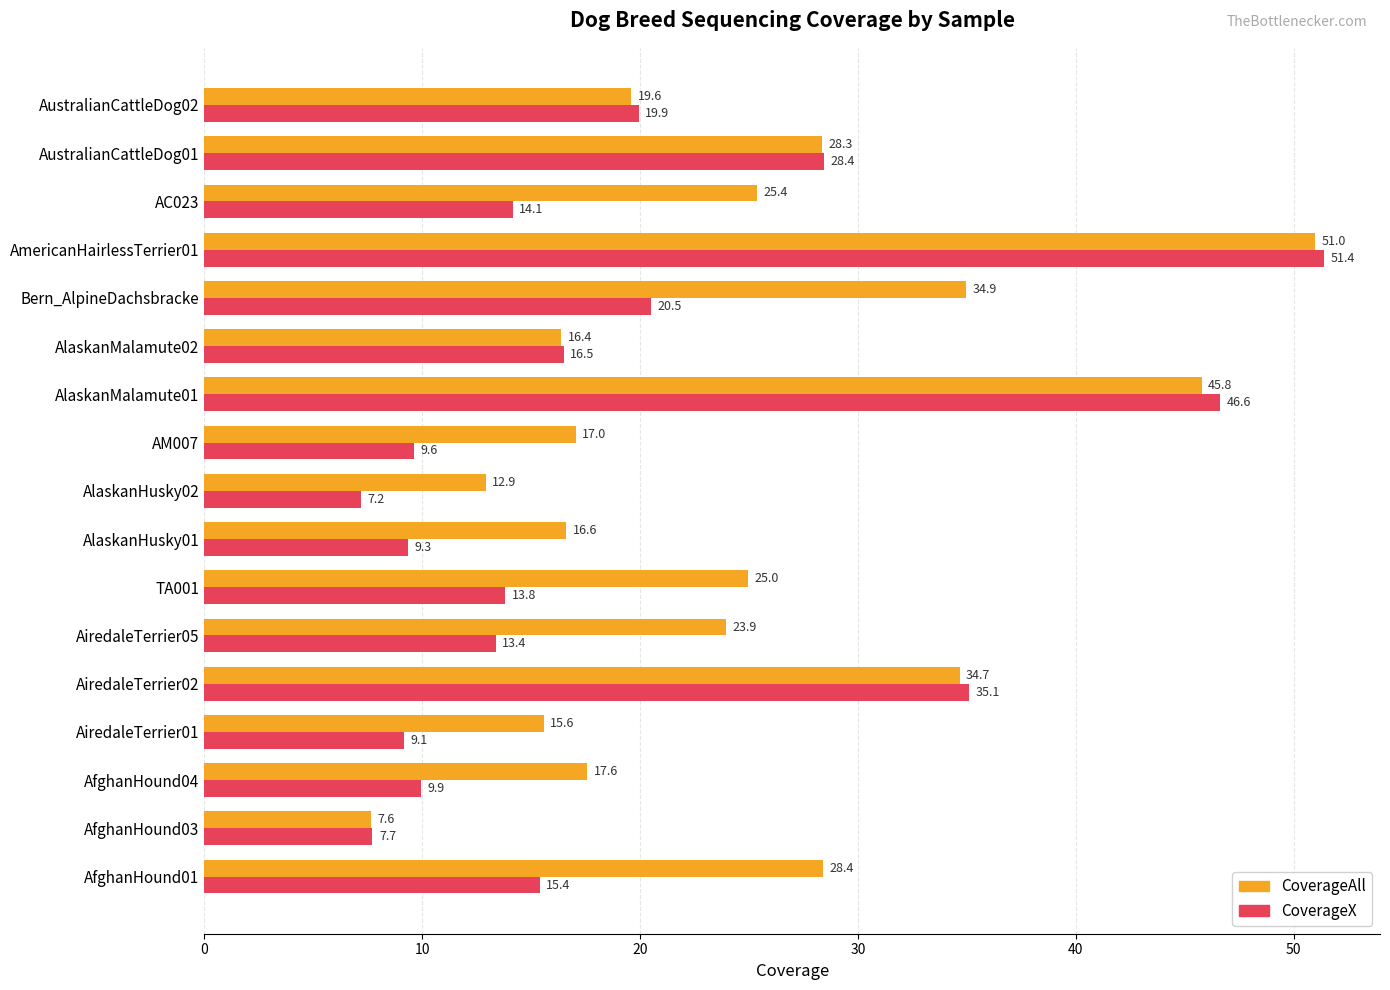

List the series in order of their overall mean, lowest first.

CoverageX, CoverageAll